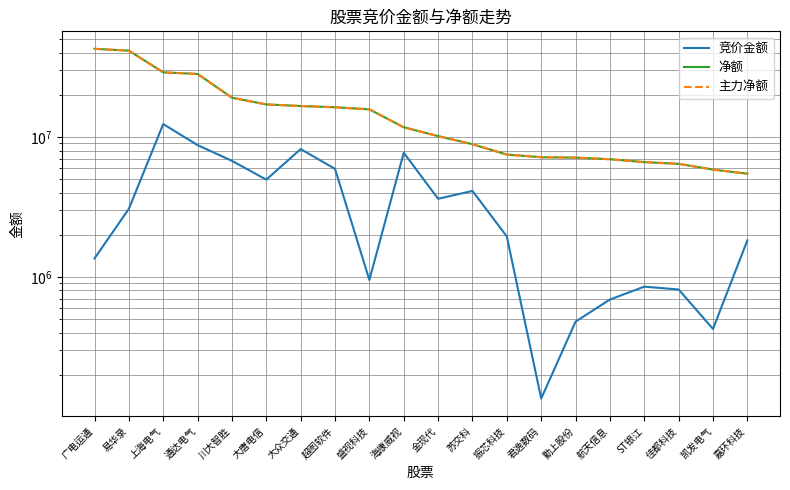

What is the difference between the maximum and second lowest values in the 竞价金额 series?

11968520